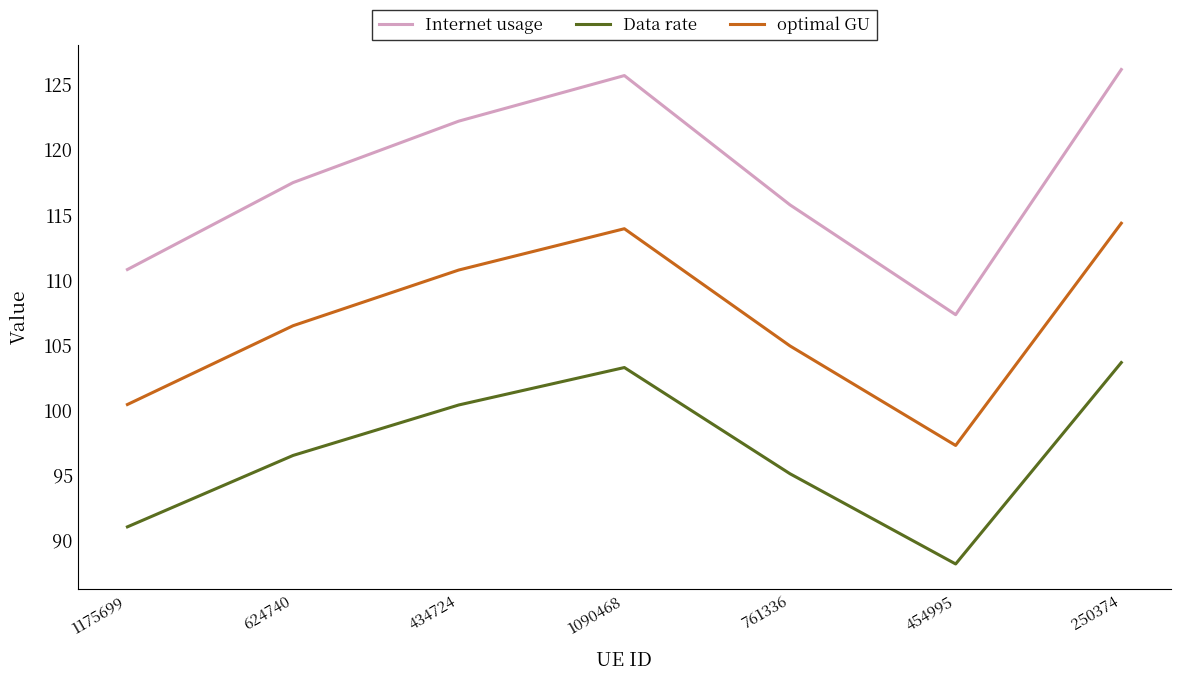

How many lines are shown in the chart?

3